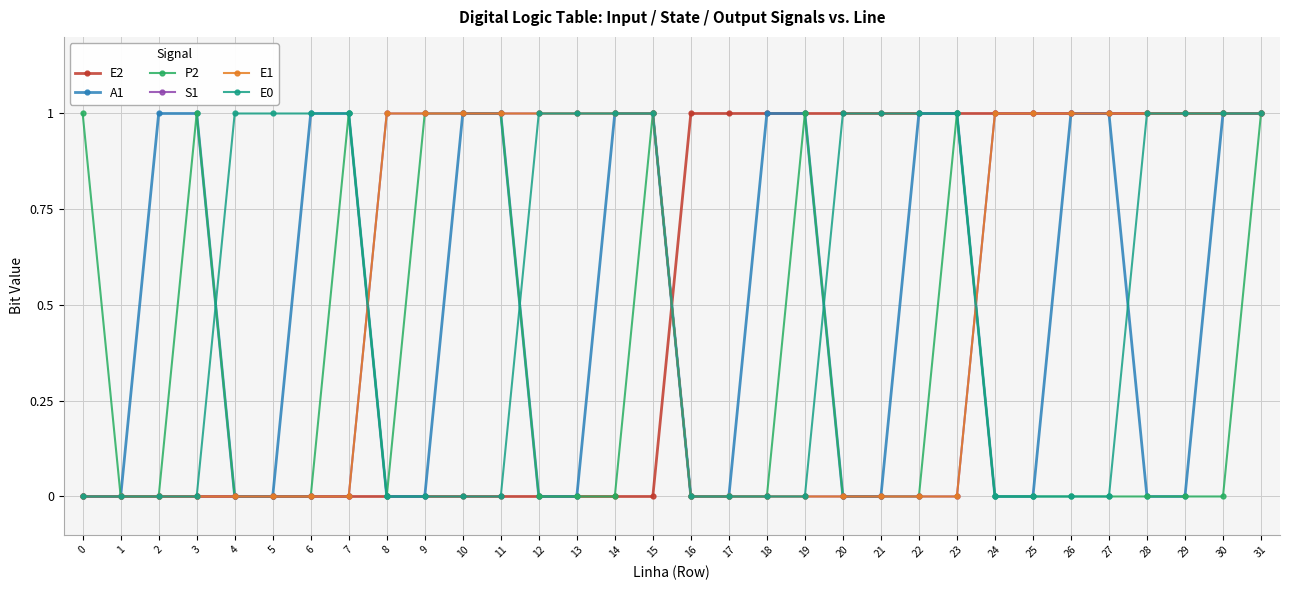

Is the value of A1 at 3 greater than the value of E0 at 18?

Yes